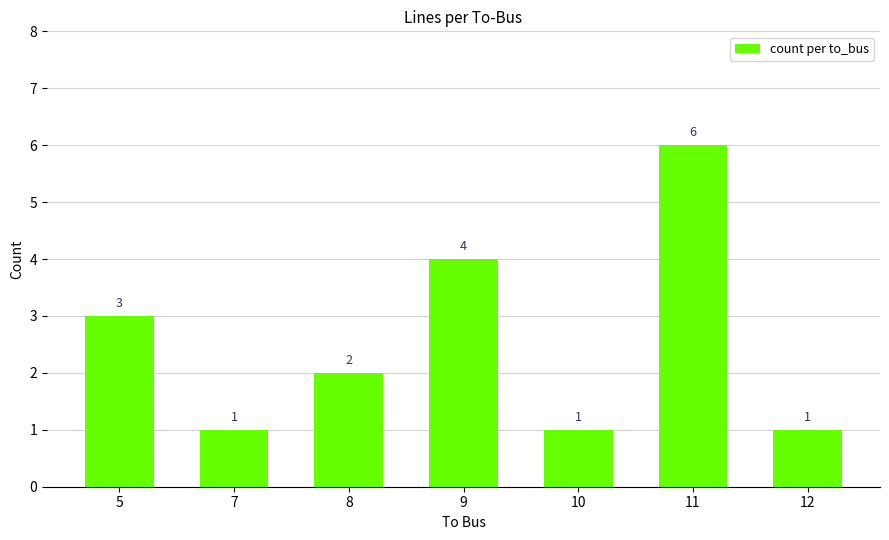

How many values are between 1 and 4?

6